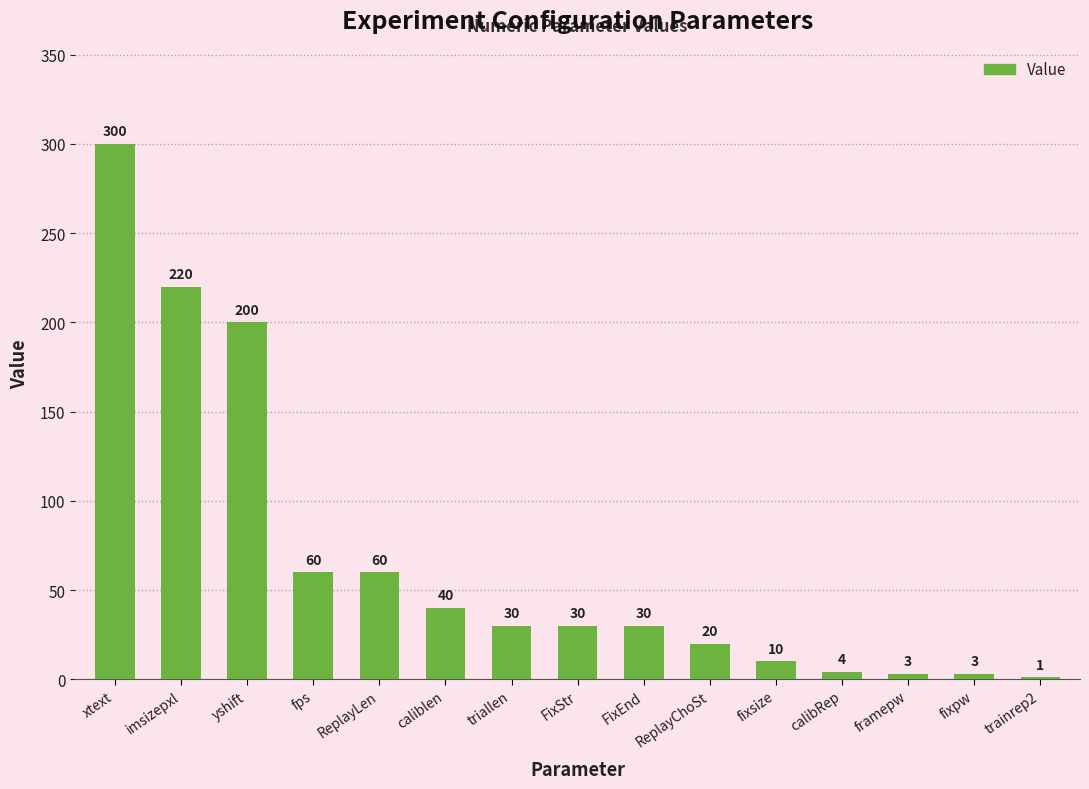

At which label is the value closest to 150?

yshift